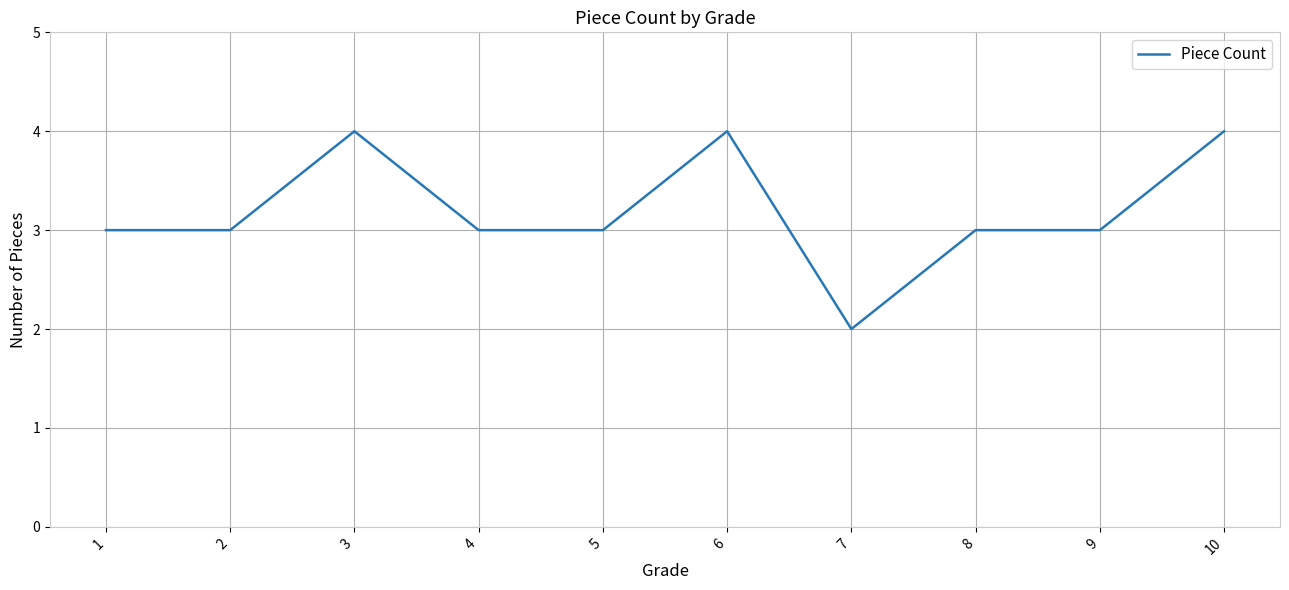

The chart shows a value of 1 at 7. True or false?

False